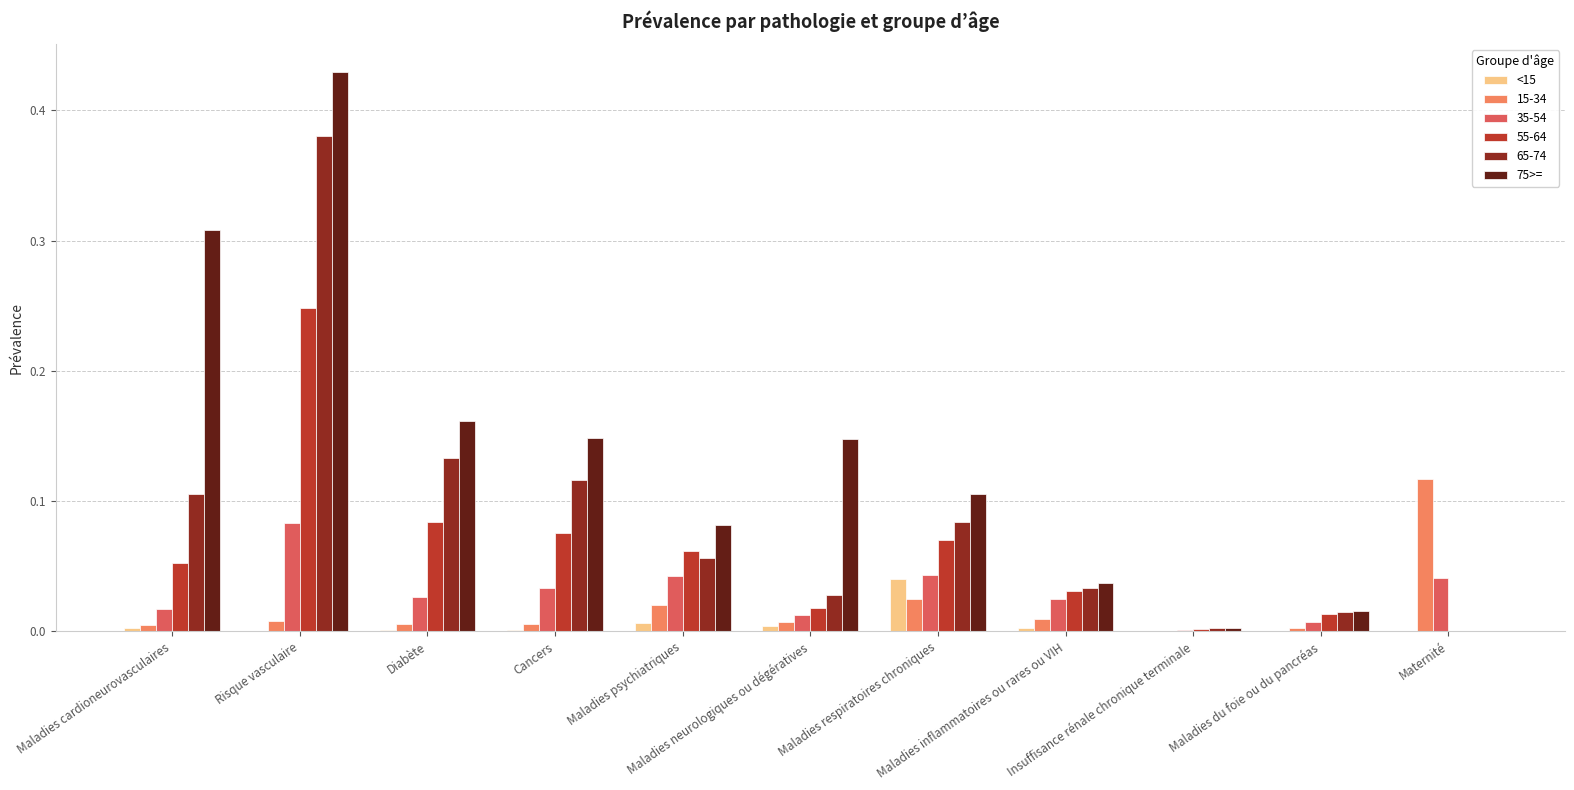

What is the sum of all 65-74 values?

1.0